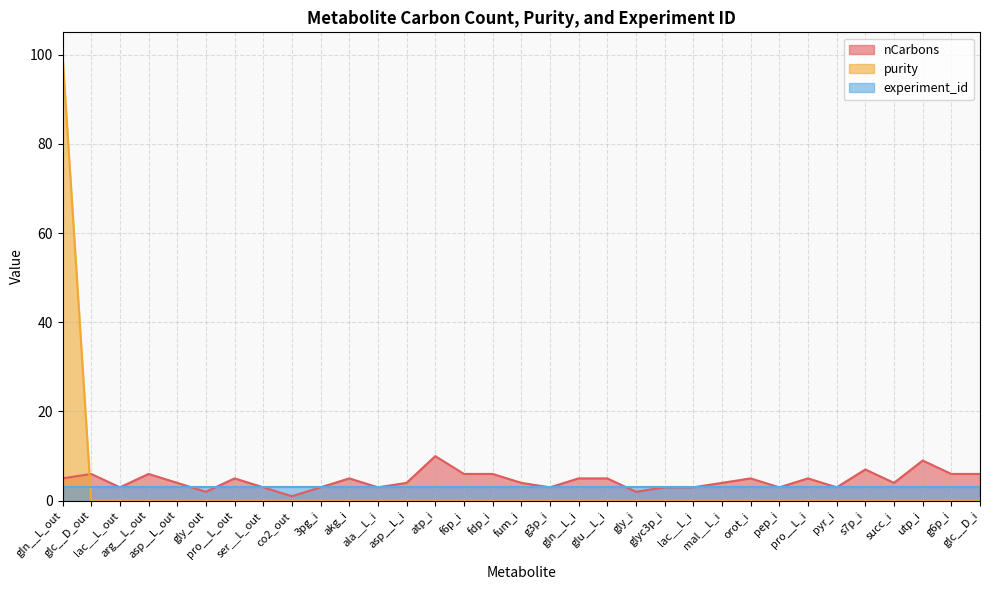

Rank the series by their maximum value, from lowest to highest.

experiment_id, nCarbons, purity